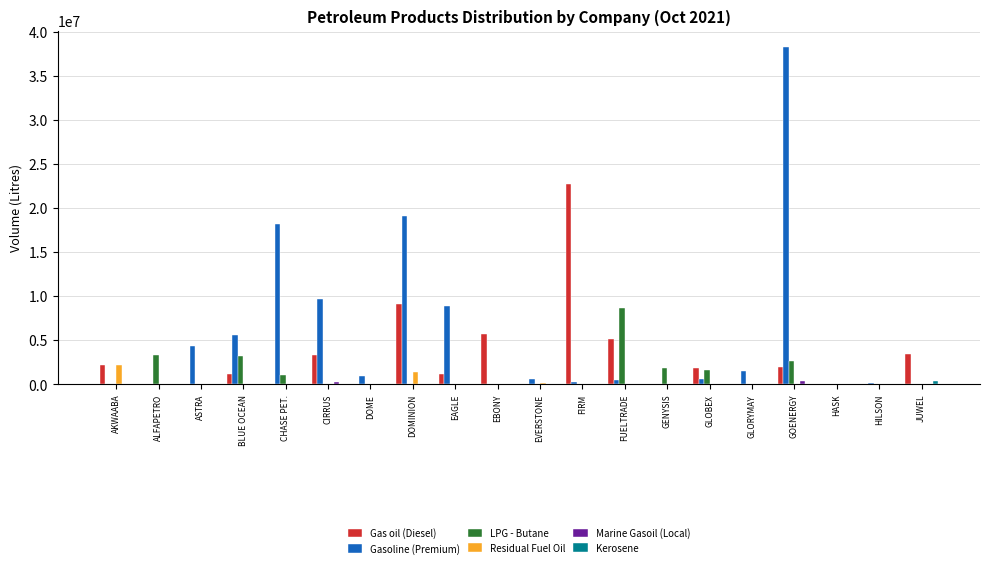

What is the sum of the Gasoline (Premium) values at CIRRUS and GOENERGY?

47858500